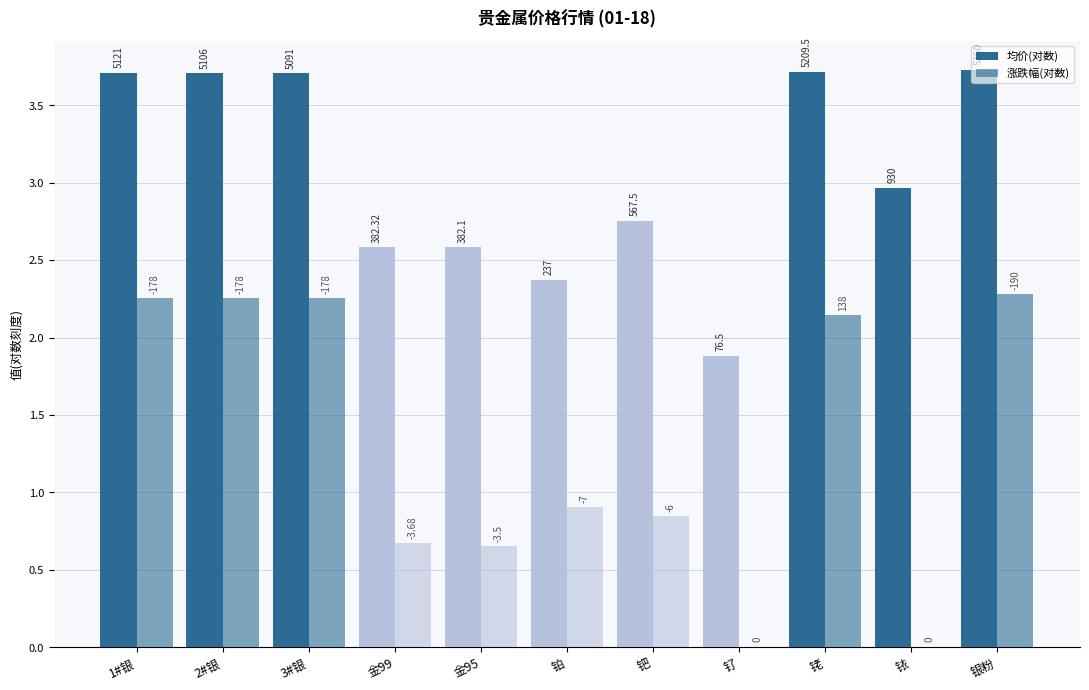

Rank the series at 金95 from lowest to highest value.

涨跌幅(对数), 均价(对数)